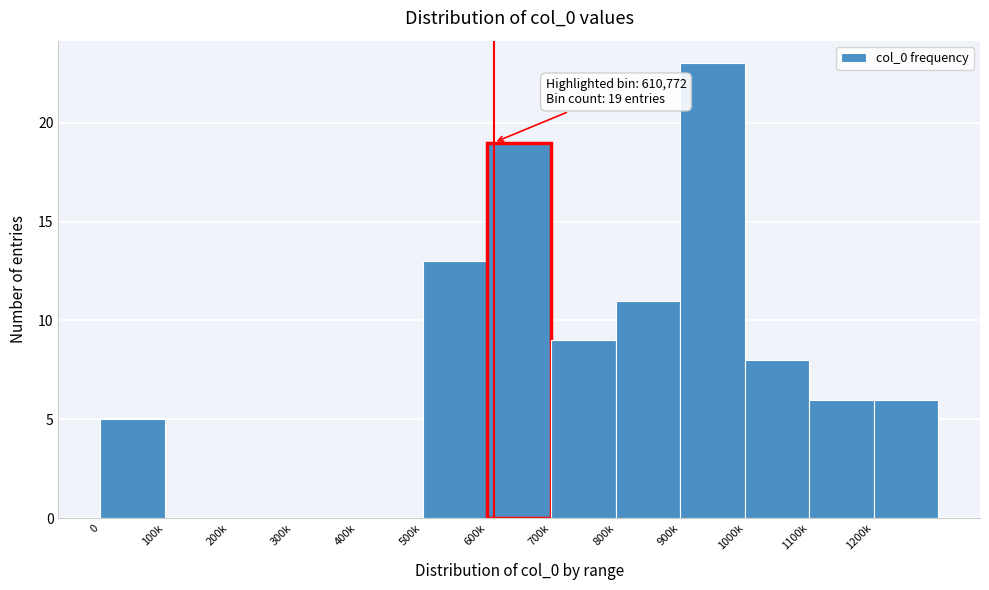

Reading left to right, list all the values displayed in this chart.

0=5	100k=0	200k=0	300k=0	400k=0	500k=13	600k=19	700k=9	800k=11	900k=23	1000k=8	1100k=6	1200k=6